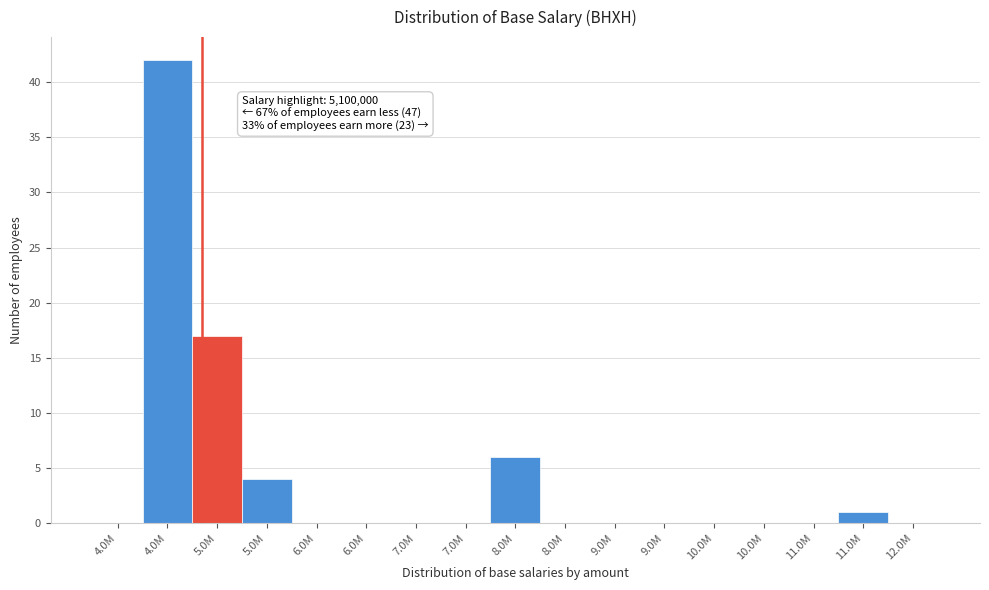

How many series are shown in this chart?

1